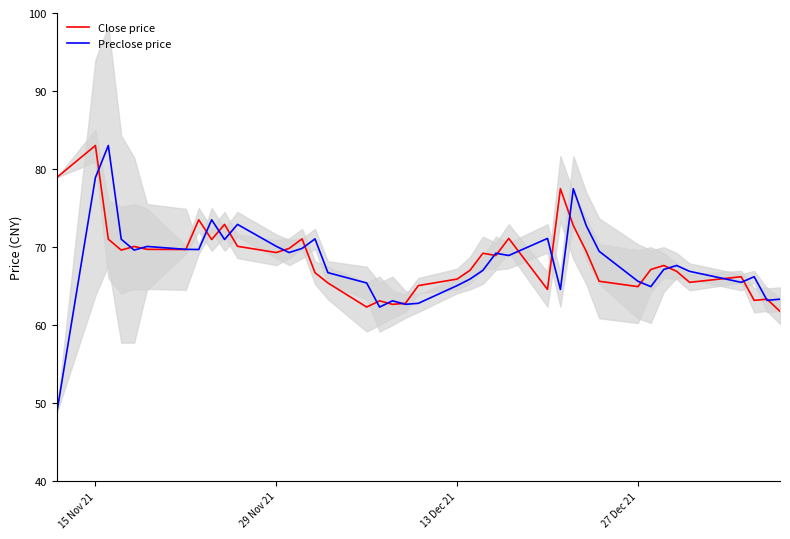

What is the minimum value for Close price?

61.8